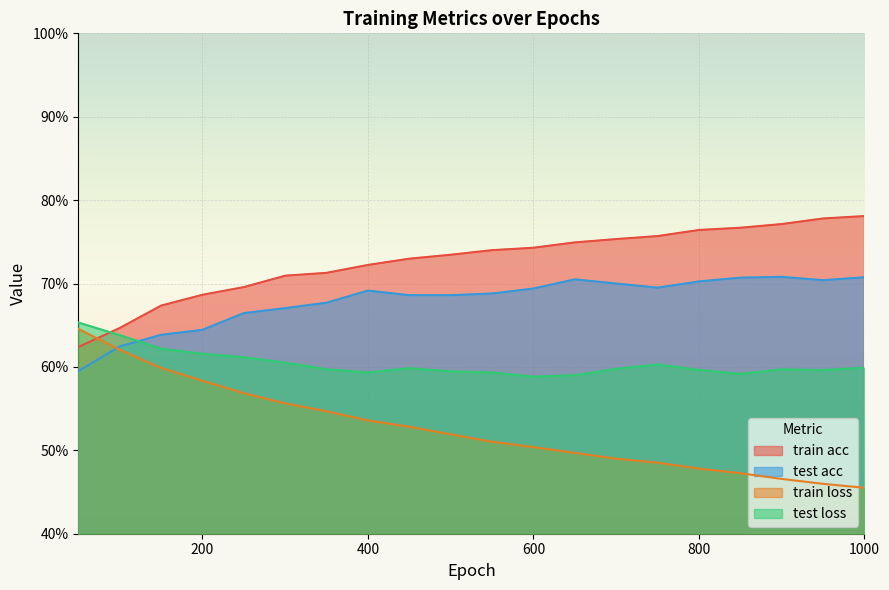

What is the average value of the train loss series?

0.5